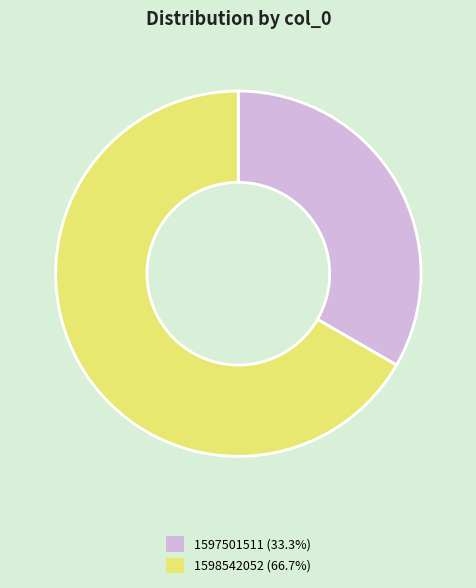

Does any single category account for the majority?

Yes